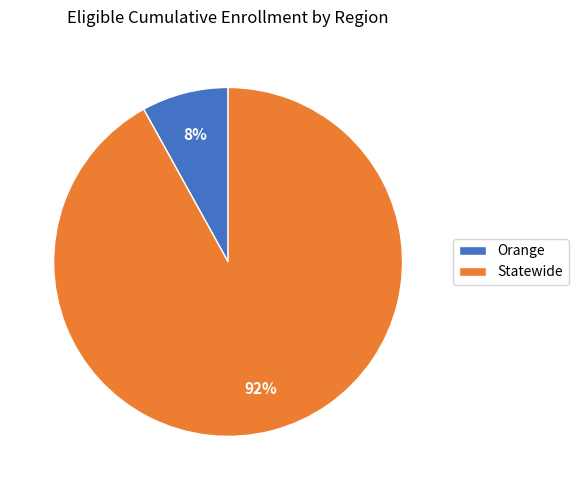

Is the sum of Statewide and Orange greater than half?

Yes